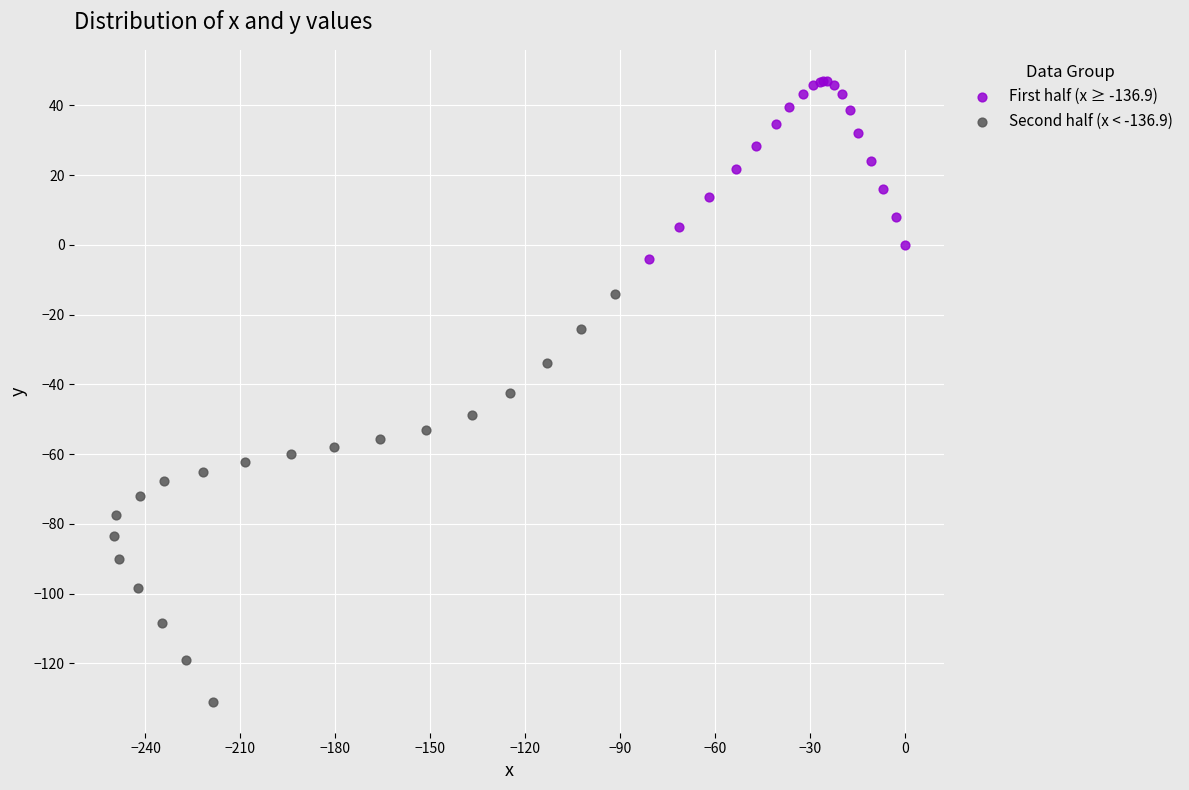

Which series contains the lowest Y value?

Second half (x < -136.9)